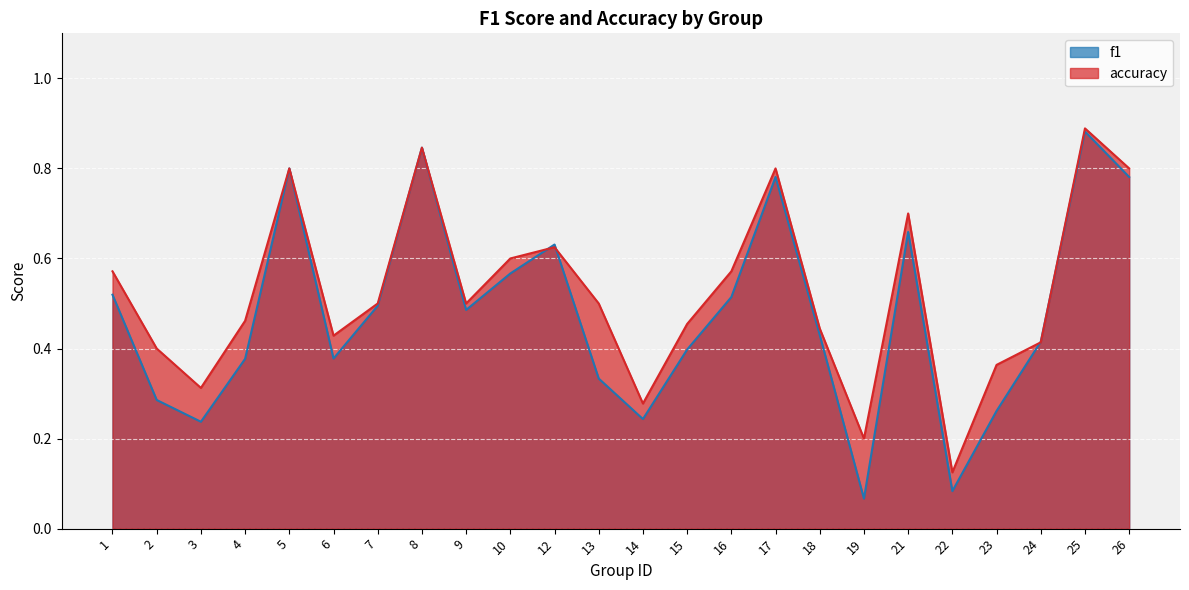

What is the sum of the accuracy values at 8 and 16?

1.4